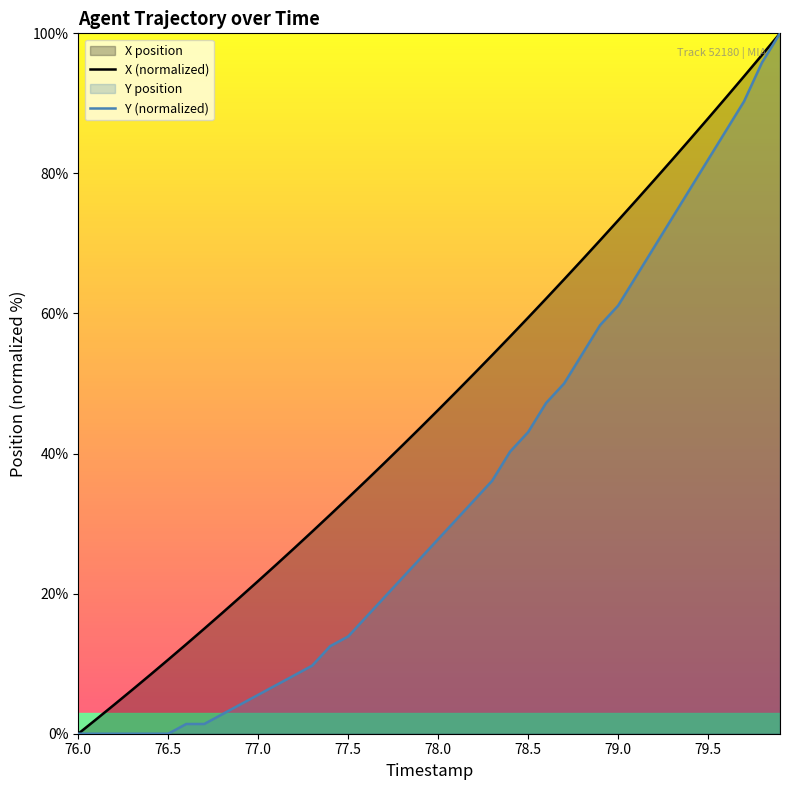

The value of Y (normalized) at 77.0 is 5.6. True or false?

True